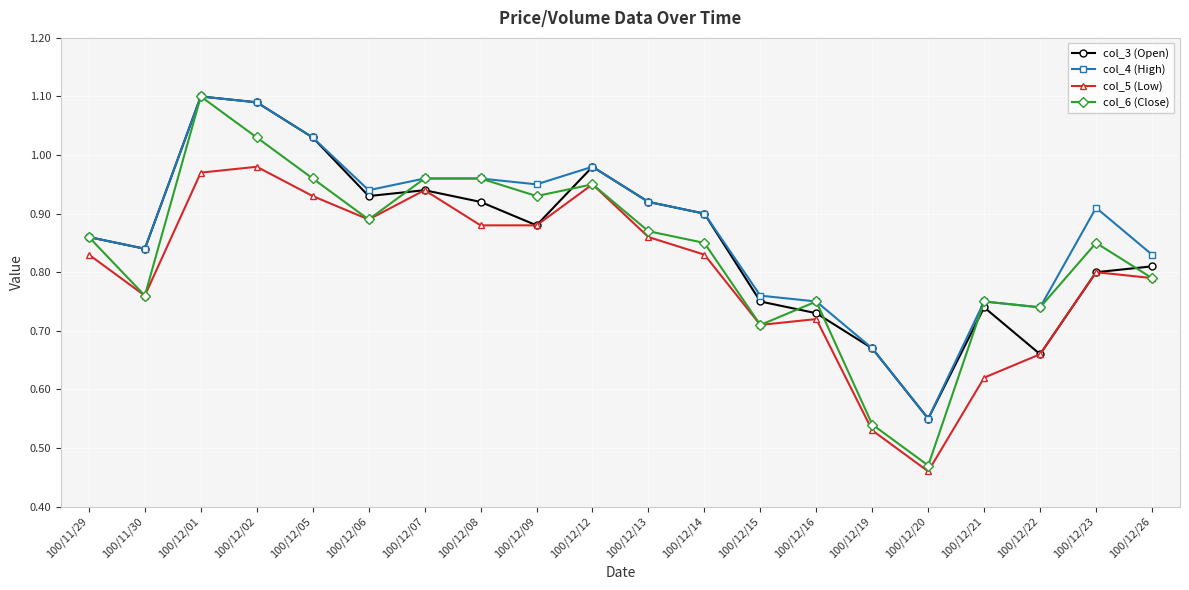

At which category does col_6 (Close) reach its first local peak?

100/12/01